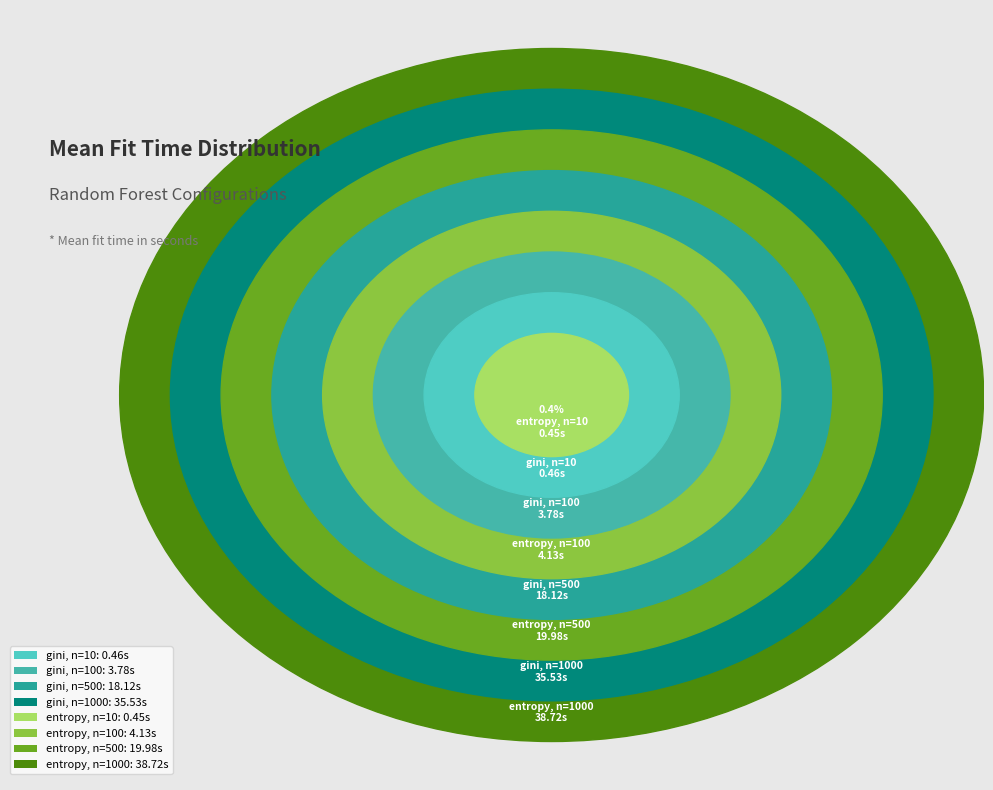

What is the largest slice in the pie chart?

entropy, n=1000